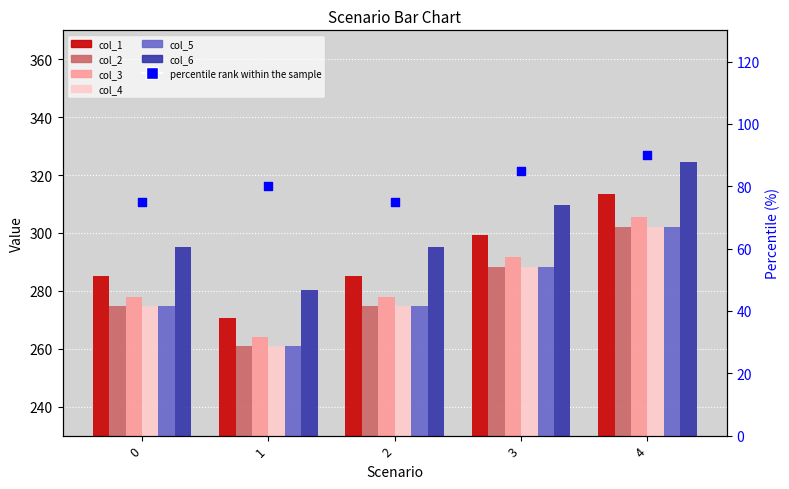

At which category is the sum across all series the highest?

4